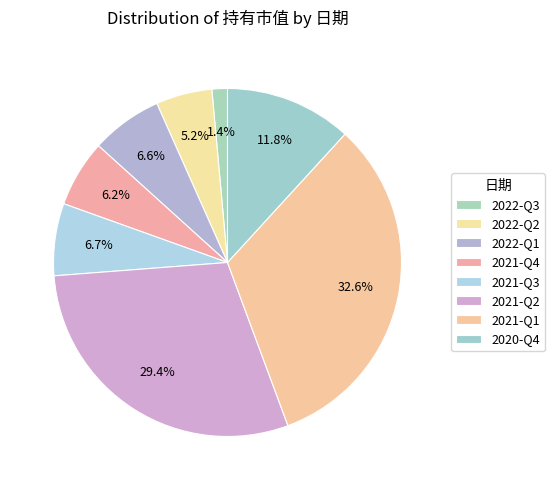

To the nearest percent, what is the difference between the 2021-Q1 and 2020-Q4 slice percentages?

21%